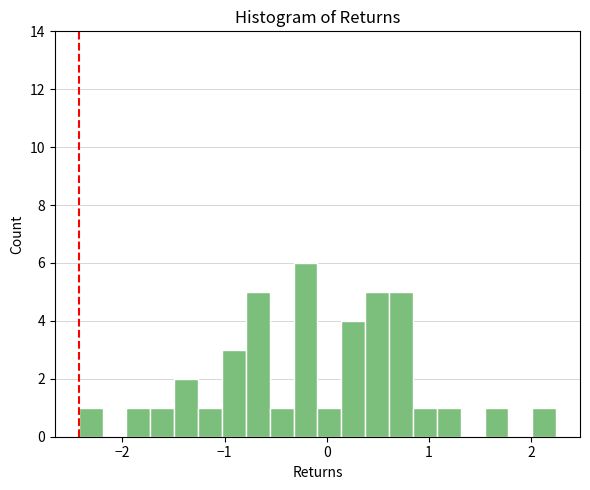

Around what value on the x-axis is the tallest bar? Give the approximate position of its centre, as read against the axis.

-0.2